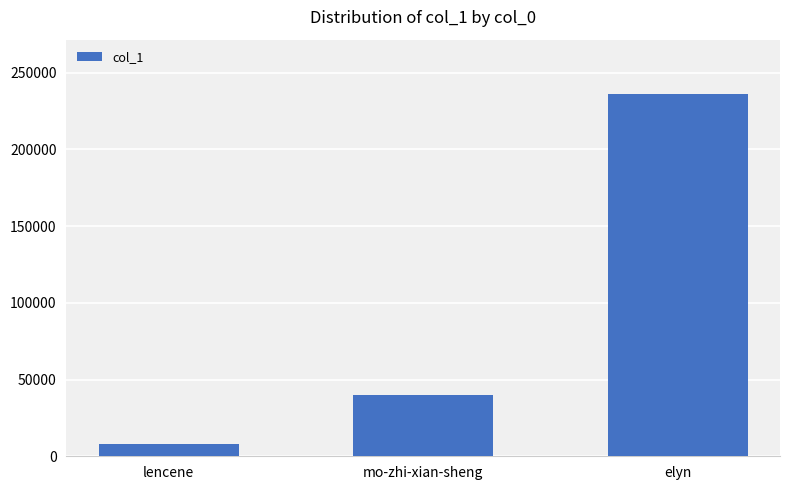

Which category has the lowest value across all series?

lencene